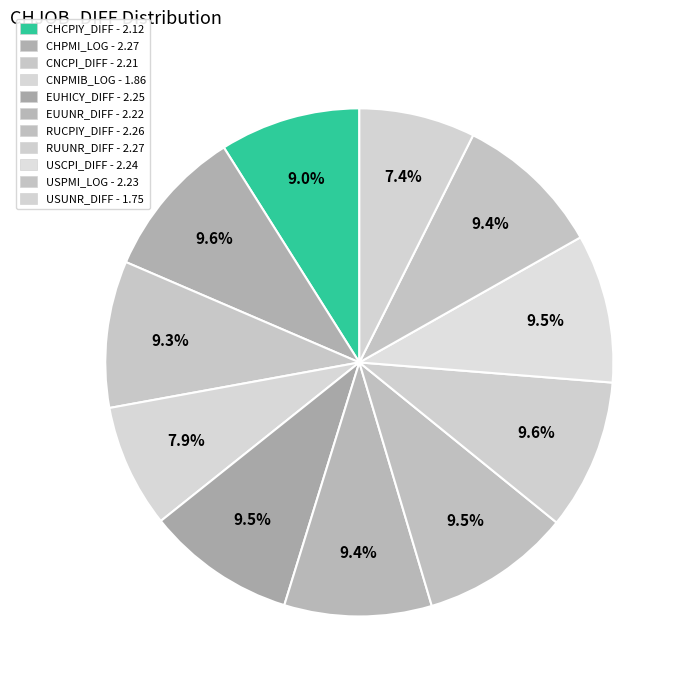

Rank the categories by value from highest to lowest.

CHPMI_LOG, RUUNR_DIFF, RUCPIY_DIFF, EUHICY_DIFF, USCPI_DIFF, USPMI_LOG, EUUNR_DIFF, CNCPI_DIFF, CHCPIY_DIFF, CNPMIB_LOG, USUNR_DIFF